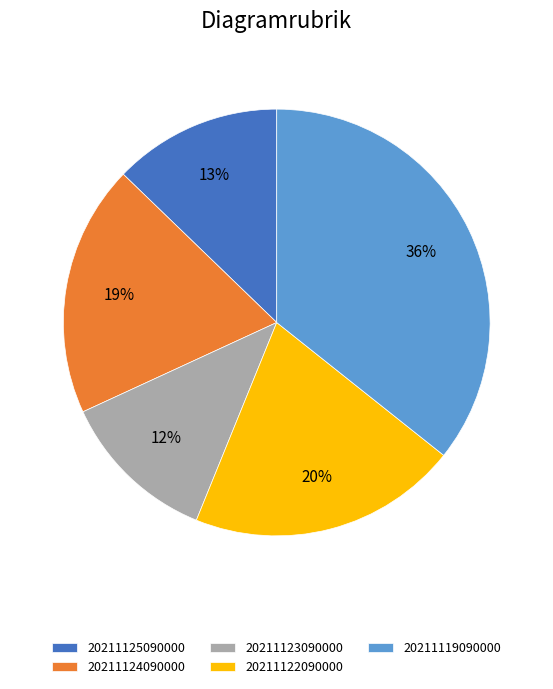

Does any single category account for the majority?

No